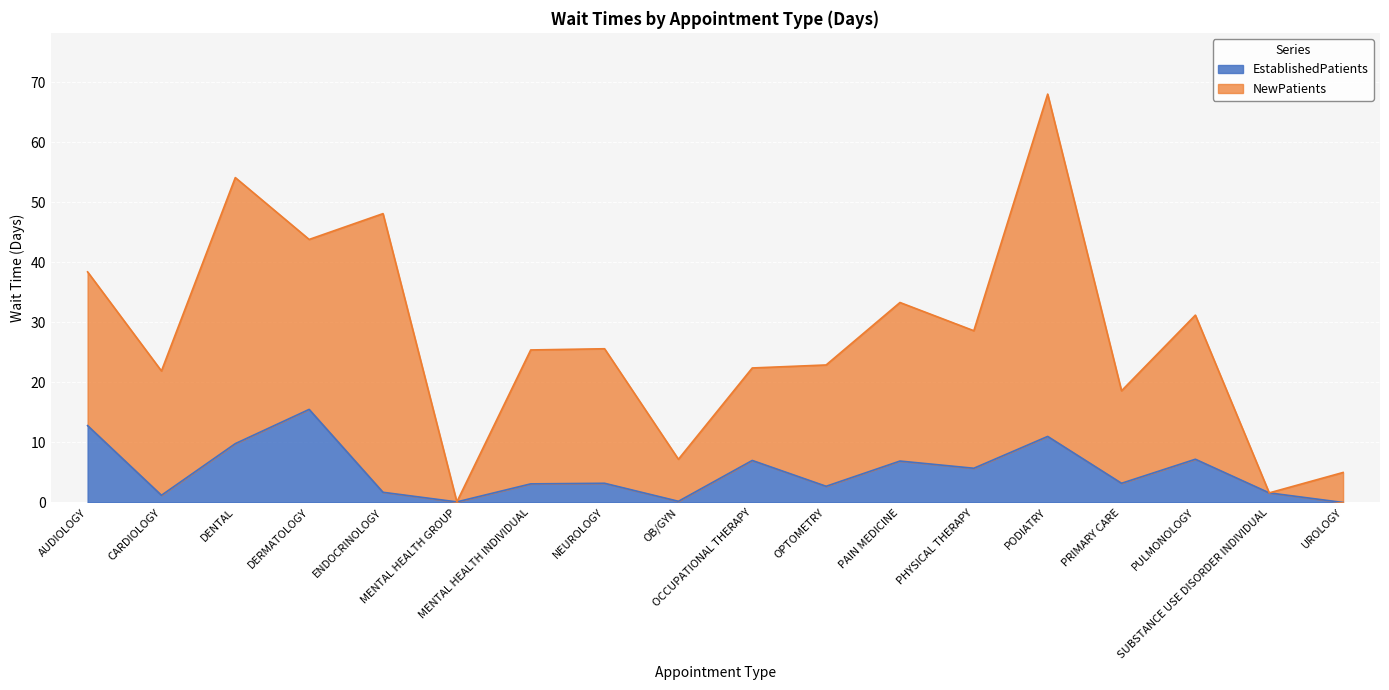

At which label does the data first exceed 3?

AUDIOLOGY